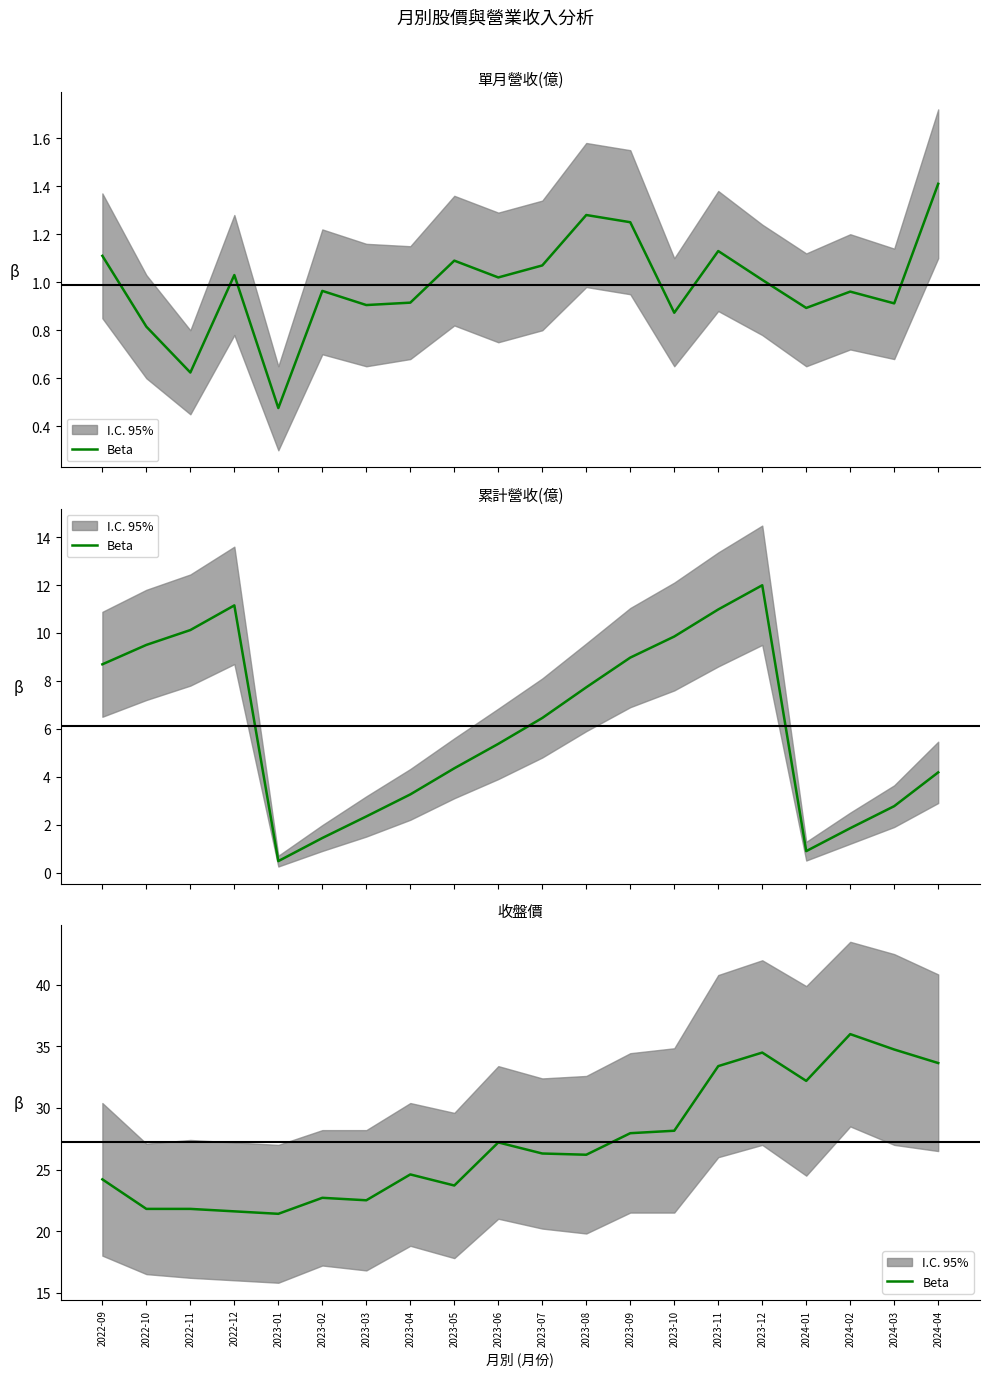

At which label is the value closest to 28?

2023-09